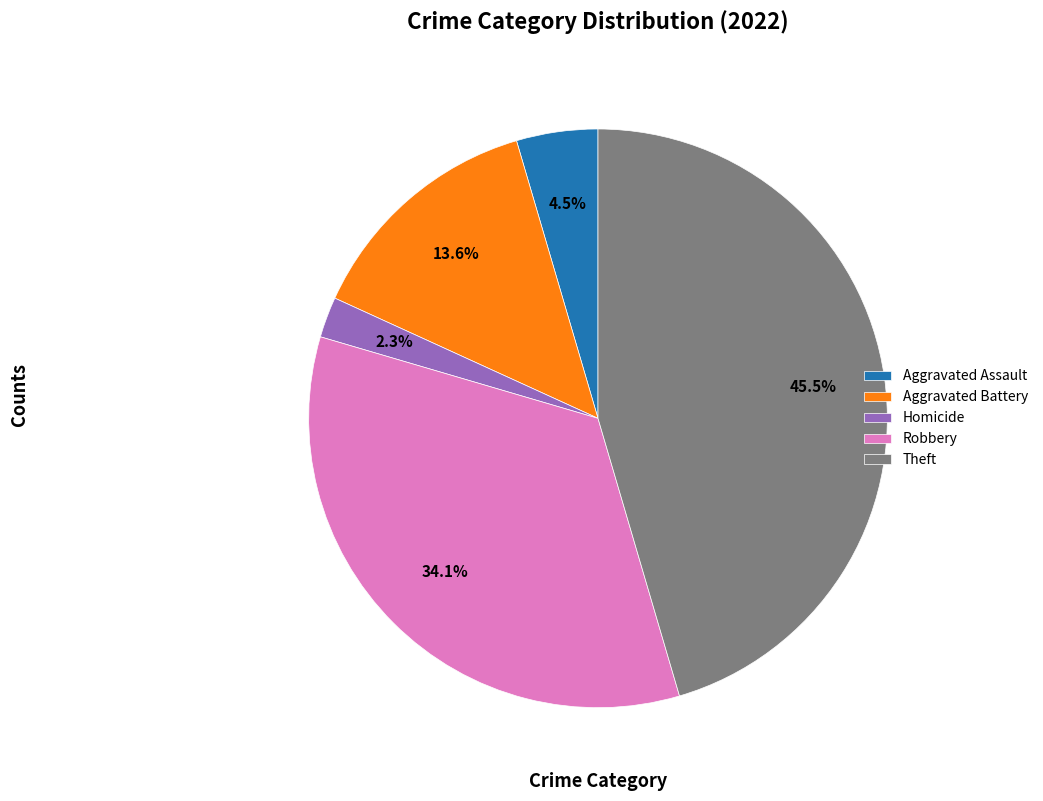

To the nearest percent, what is the average slice percentage?

20%